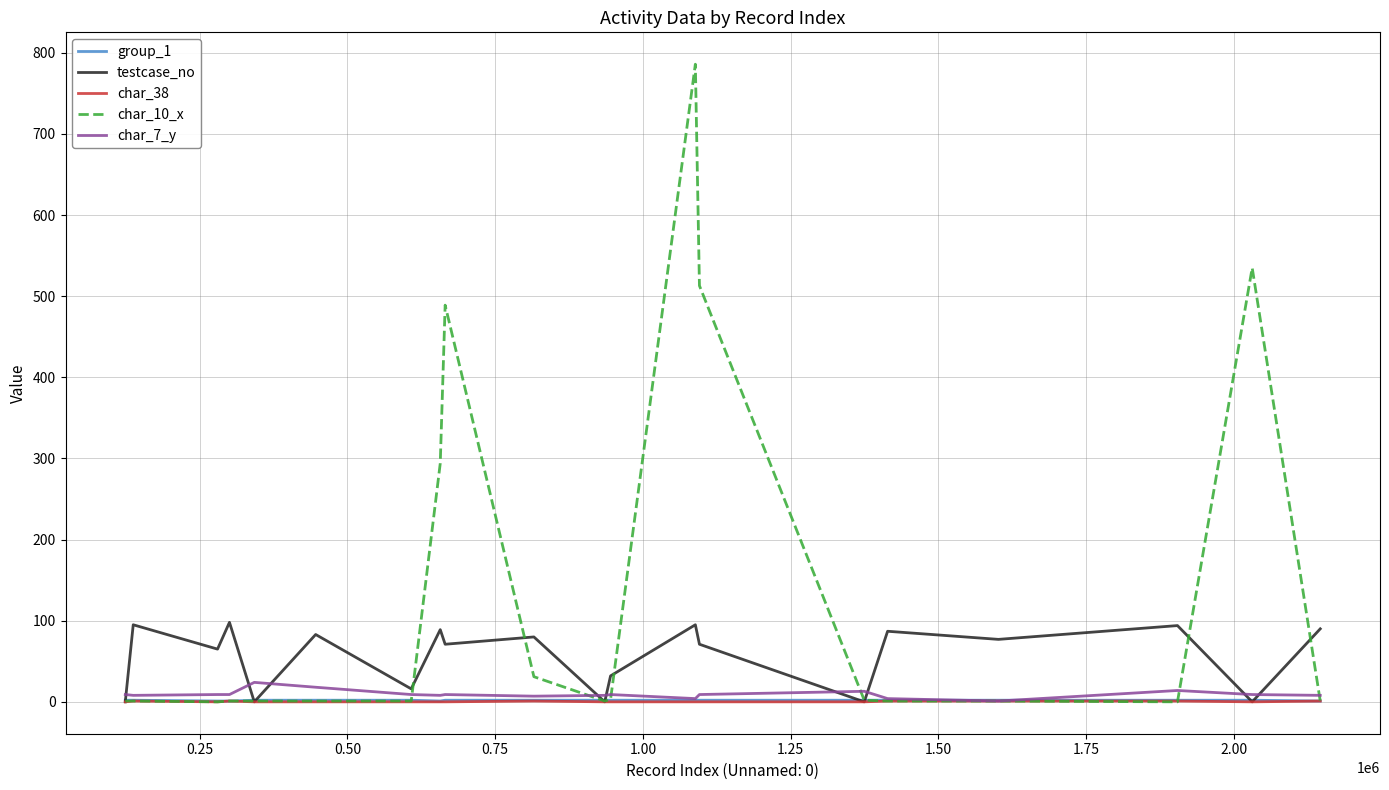

What is the maximum value for testcase_no?

98